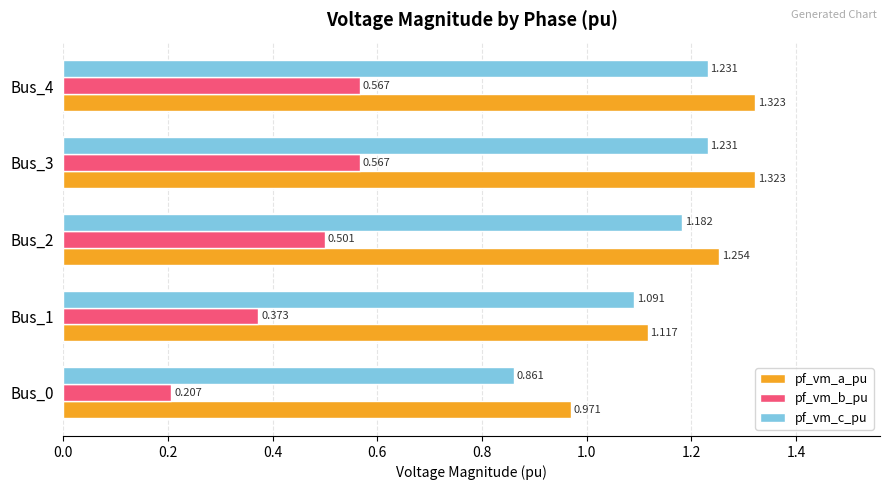

Which series has the largest range (max minus min)?

pf_vm_c_pu